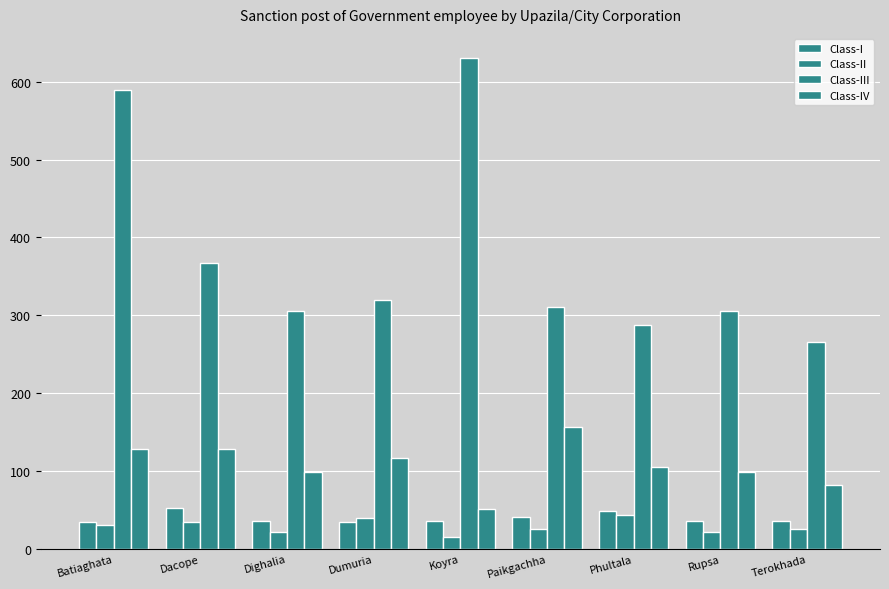

Which series has the largest total across all categories?

Class-III